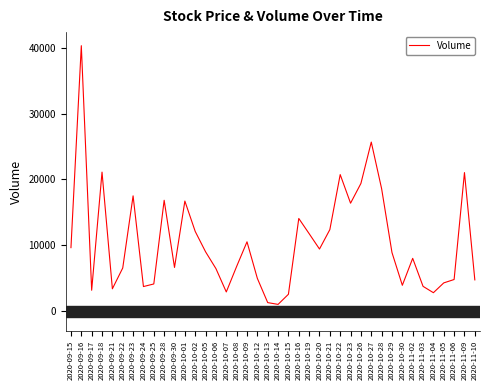

The chart shows a value of 2569 at 2020-10-15. True or false?

True